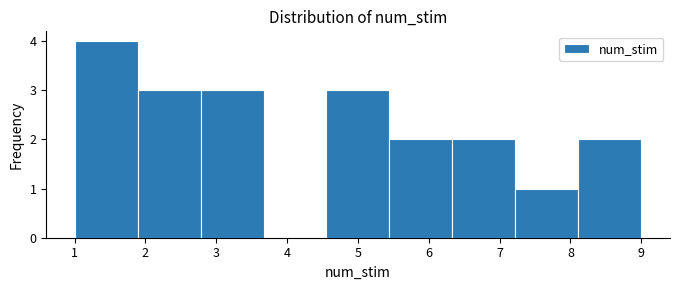

What is the height of the bar covering 6.3 to 7.2 on the x-axis? Neither the bar edges nor the heights are printed on the chart, so give them approximately, as read against the axes.

2